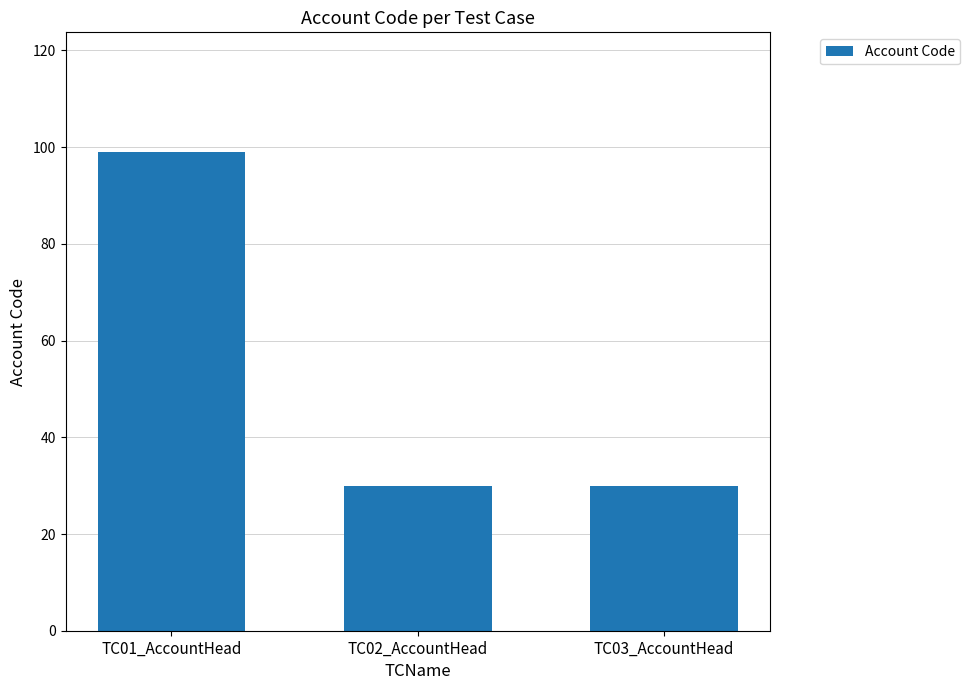

What is the change in value from TC01_AccountHead to TC03_AccountHead?

-69